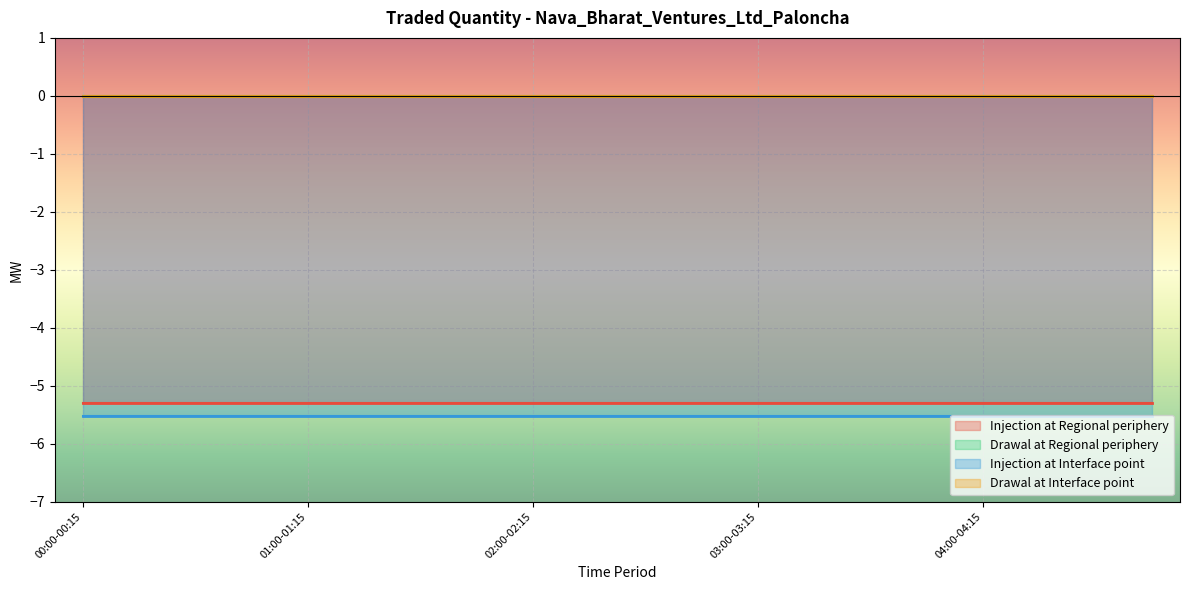

Between 10 and 15, which series saw the biggest shift?

Injection at Regional periphery